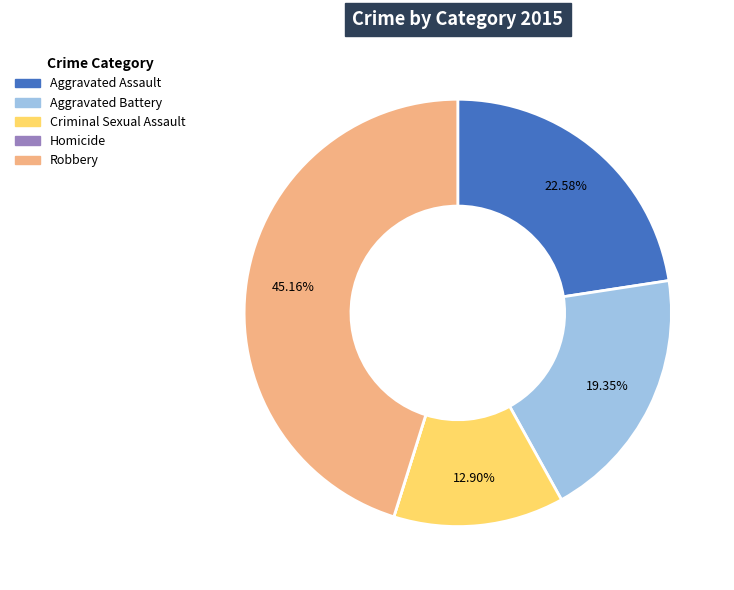

Which category has the biggest portion of the pie?

Robbery